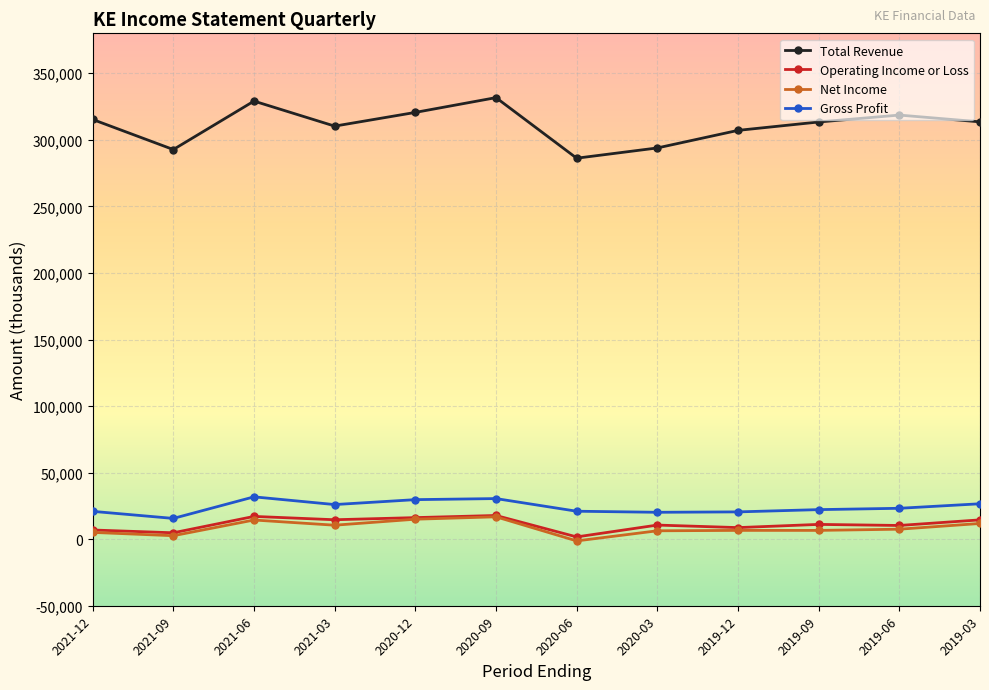

At which label does Net Income reach its minimum?

2020-06